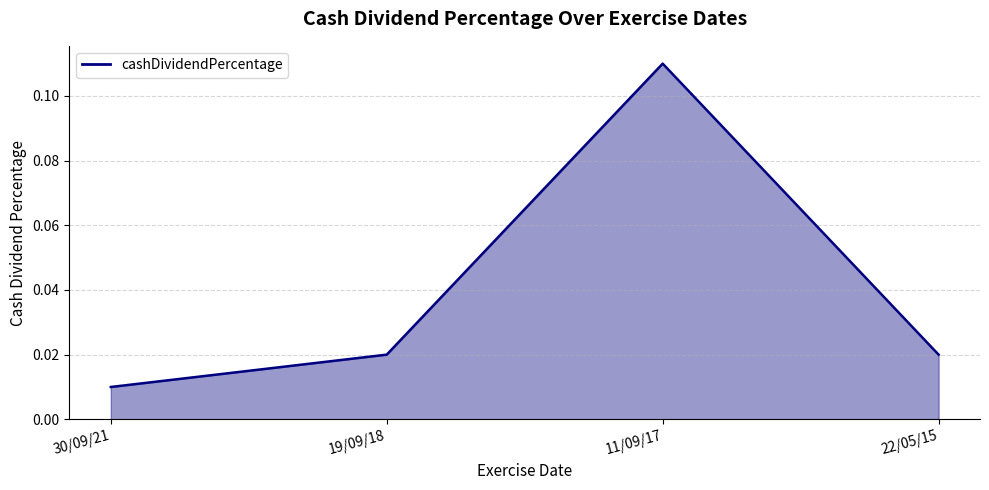

How many interior local peaks (higher than both neighbors) does the data have?

1